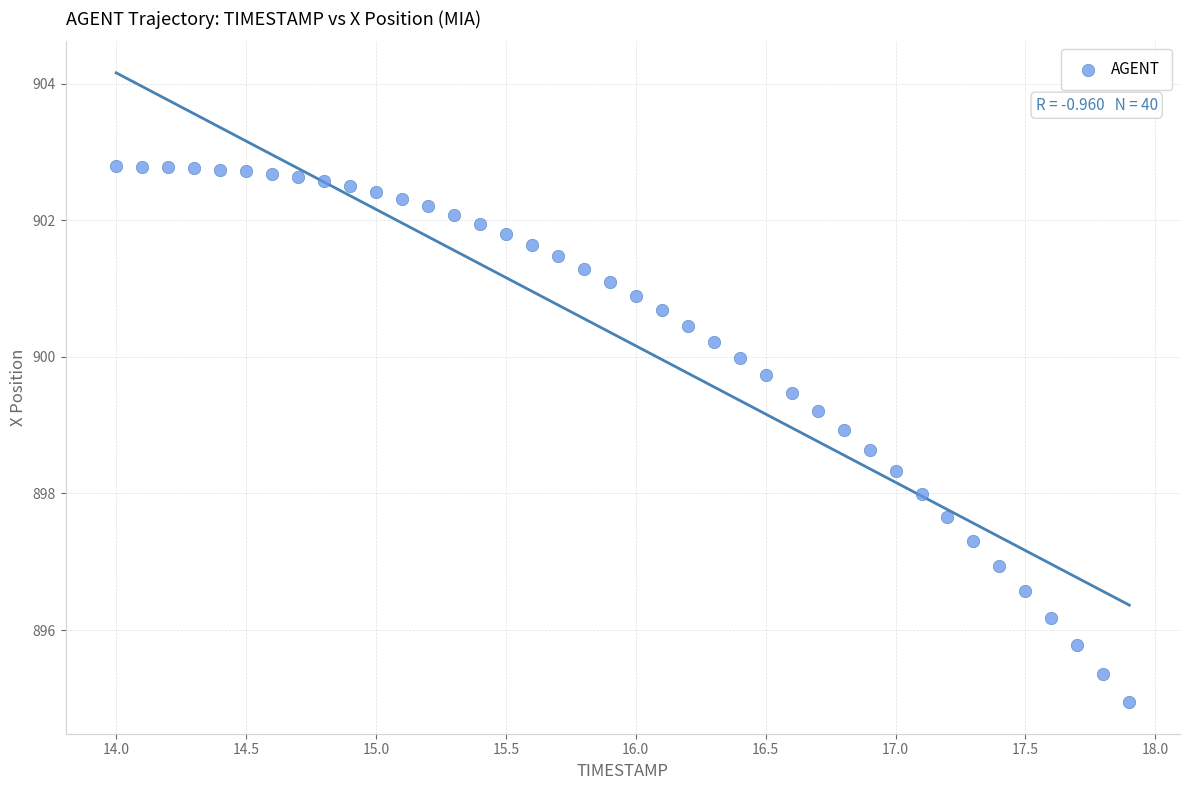

What is the range of X values (max minus min)?

3.9